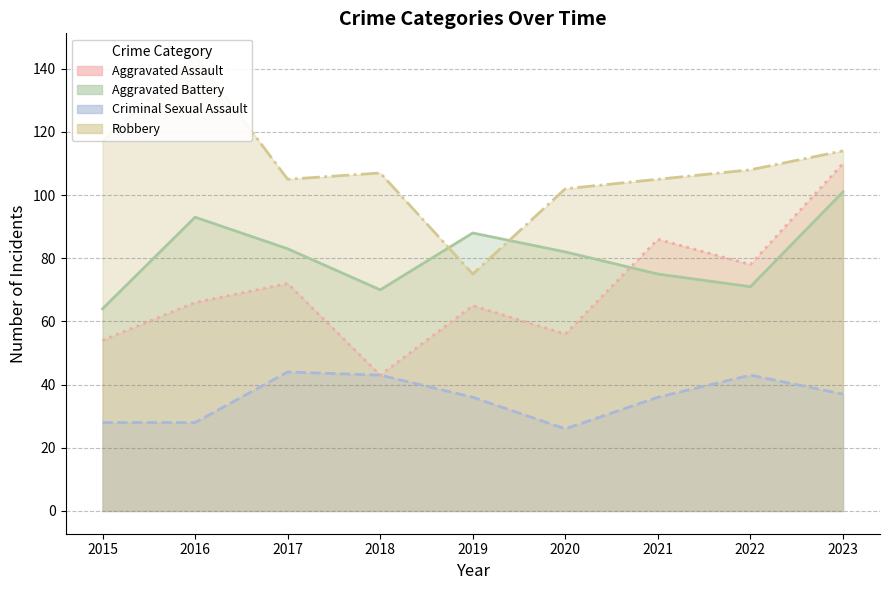

True or false: Aggravated Battery and Aggravated Assault cross at least once.

True